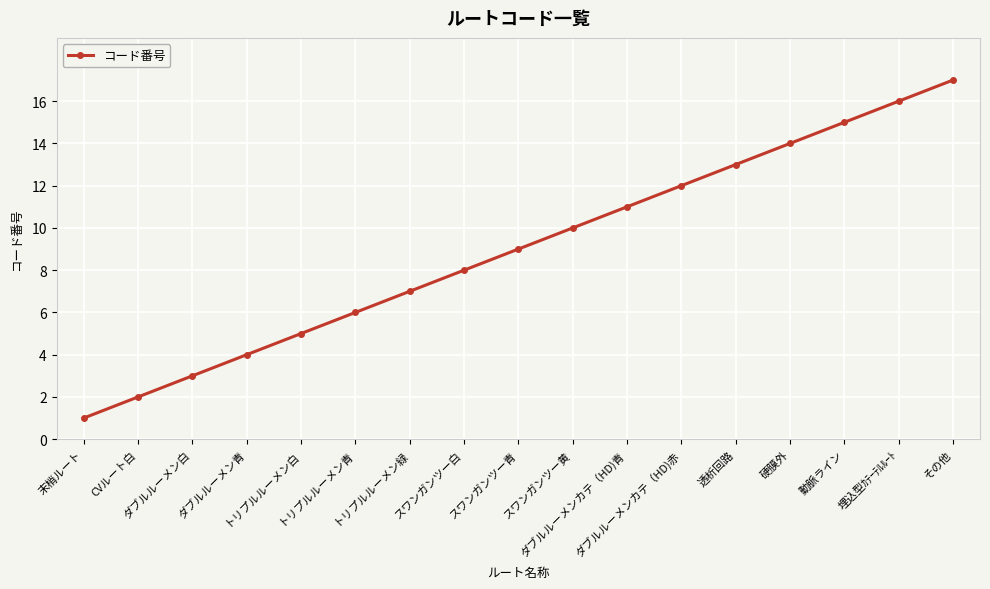

True or false: the data has more than 2 interior local peaks.

False